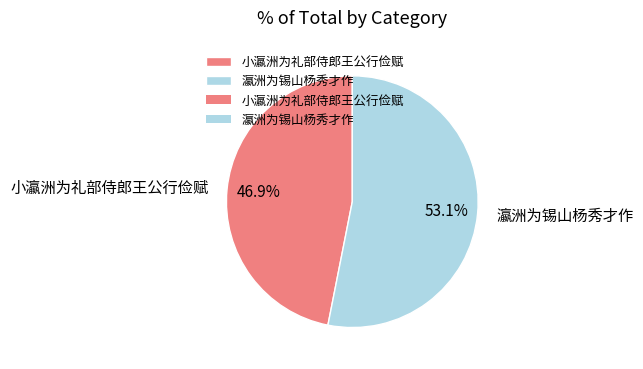

Does 瀛洲为锡山杨秀才作 account for over 50% of the chart?

Yes